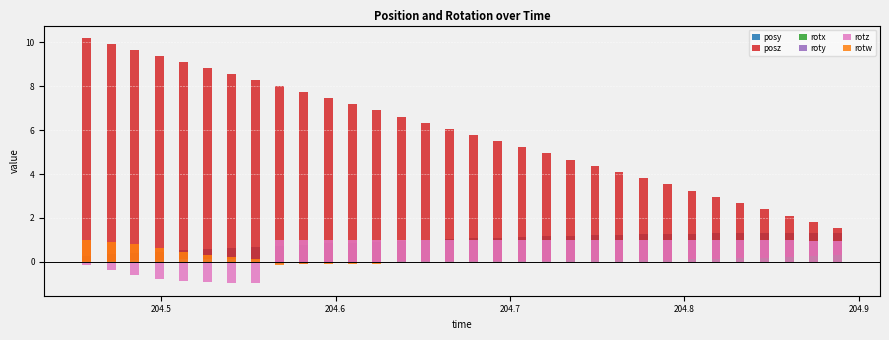

What are all the series names shown in the legend?

posy, posz, rotx, roty, rotz, rotw